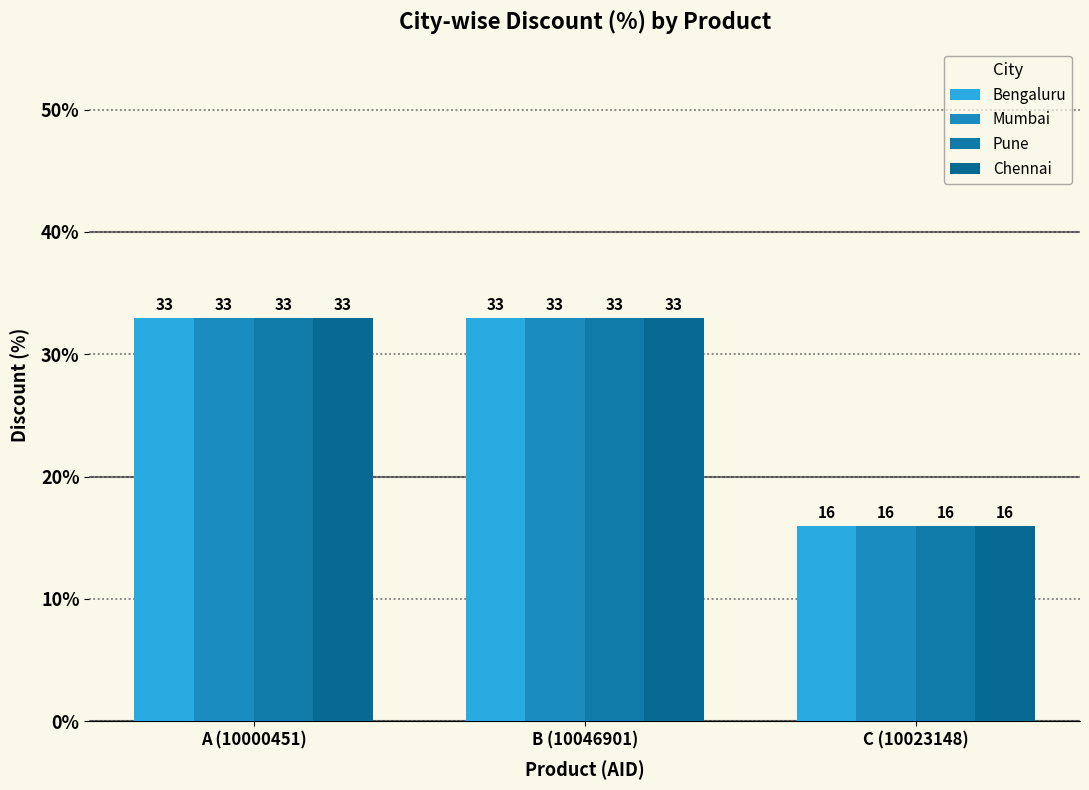

Count the number of data series in this chart.

4